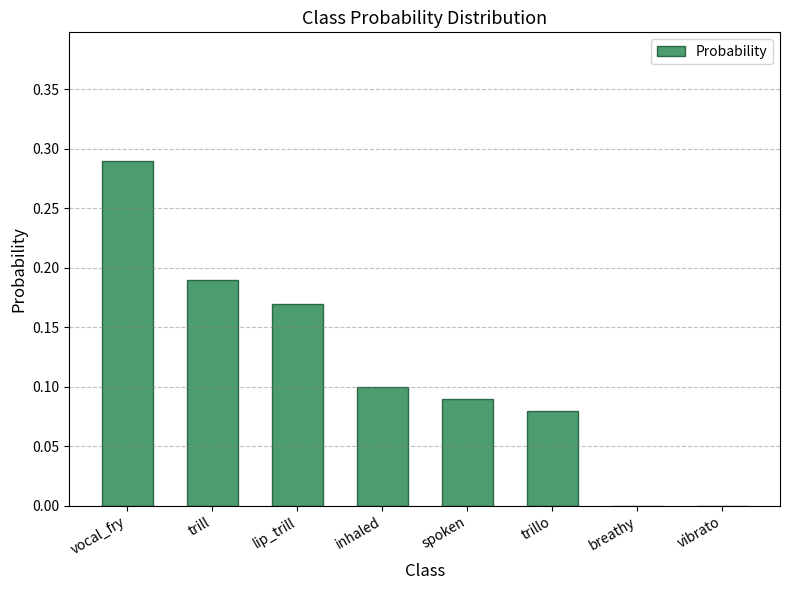

The value at lip_trill is 0.1. True or false?

False